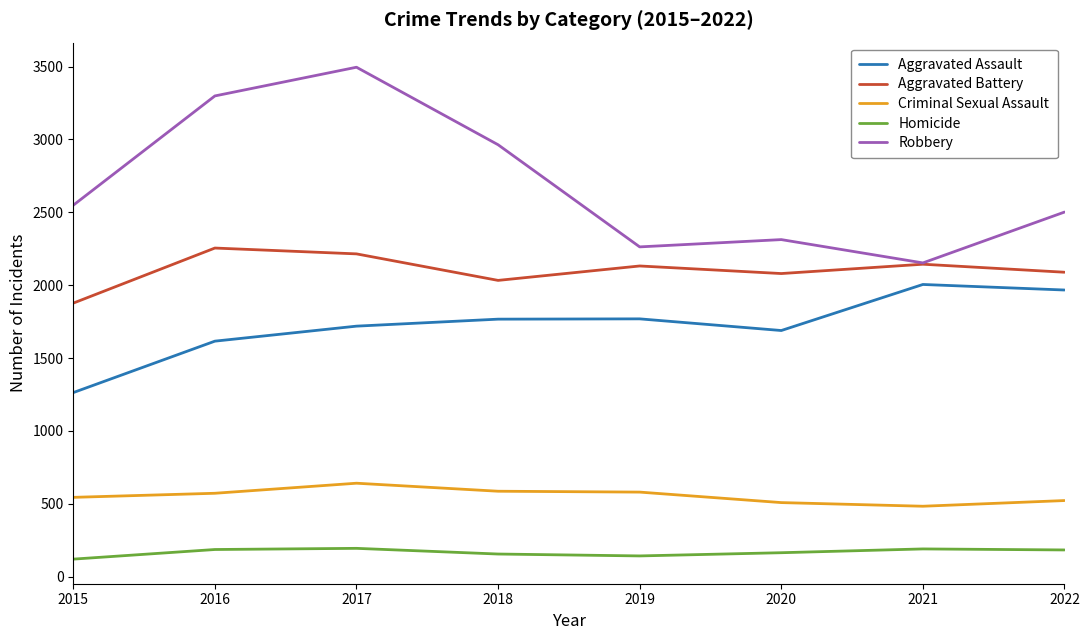

What are all the series names shown in the legend?

Aggravated Assault, Aggravated Battery, Criminal Sexual Assault, Homicide, Robbery